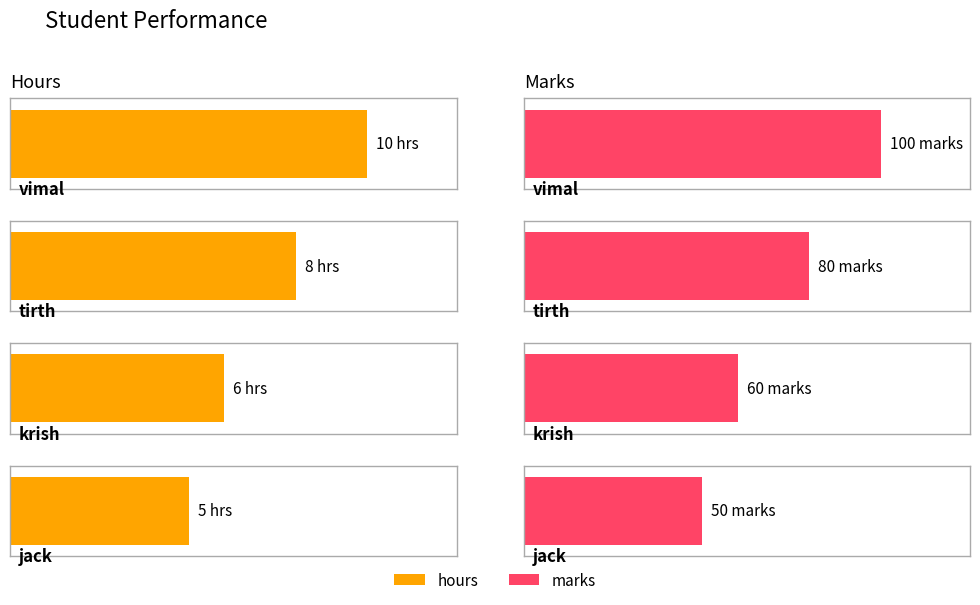

What position from the right is tirth?

3